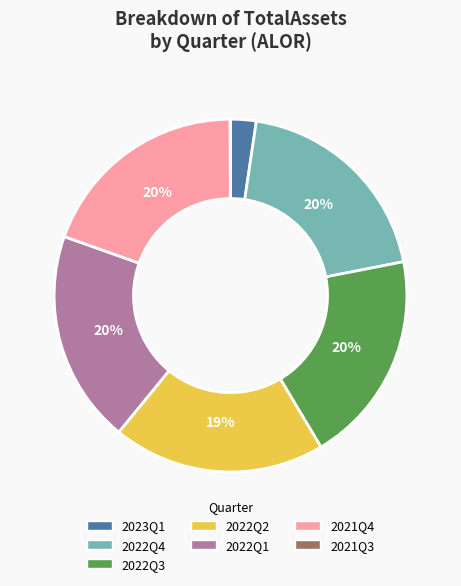

Do 2022Q2 and 2021Q4 together represent more than half of the pie?

No